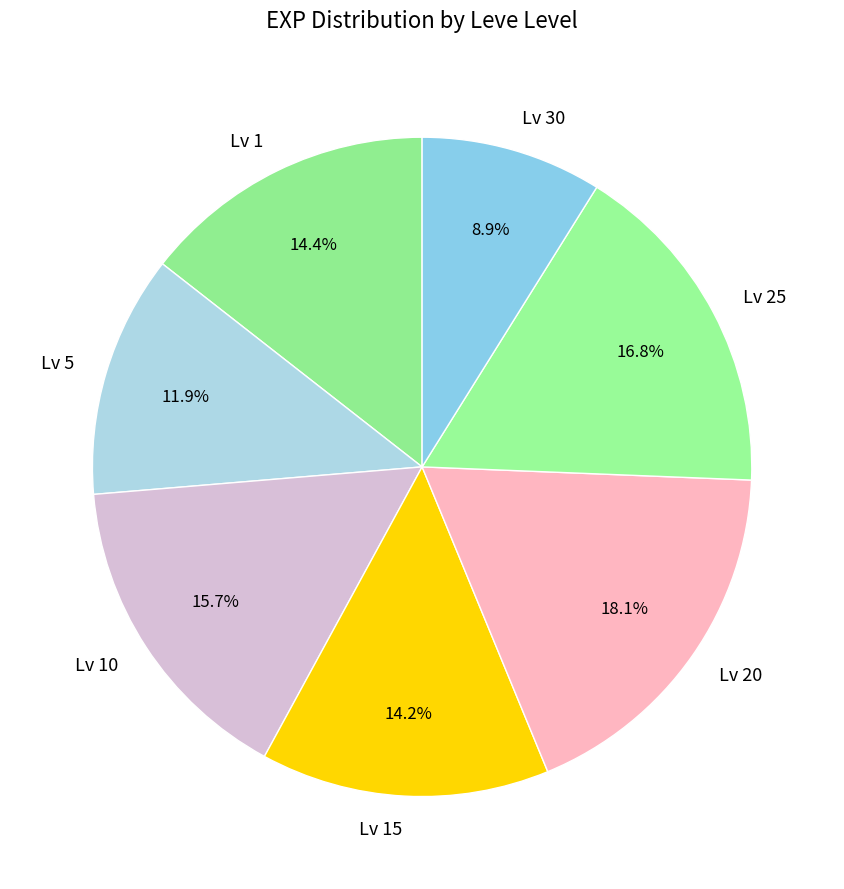

Which slice is the smallest?

Lv 30